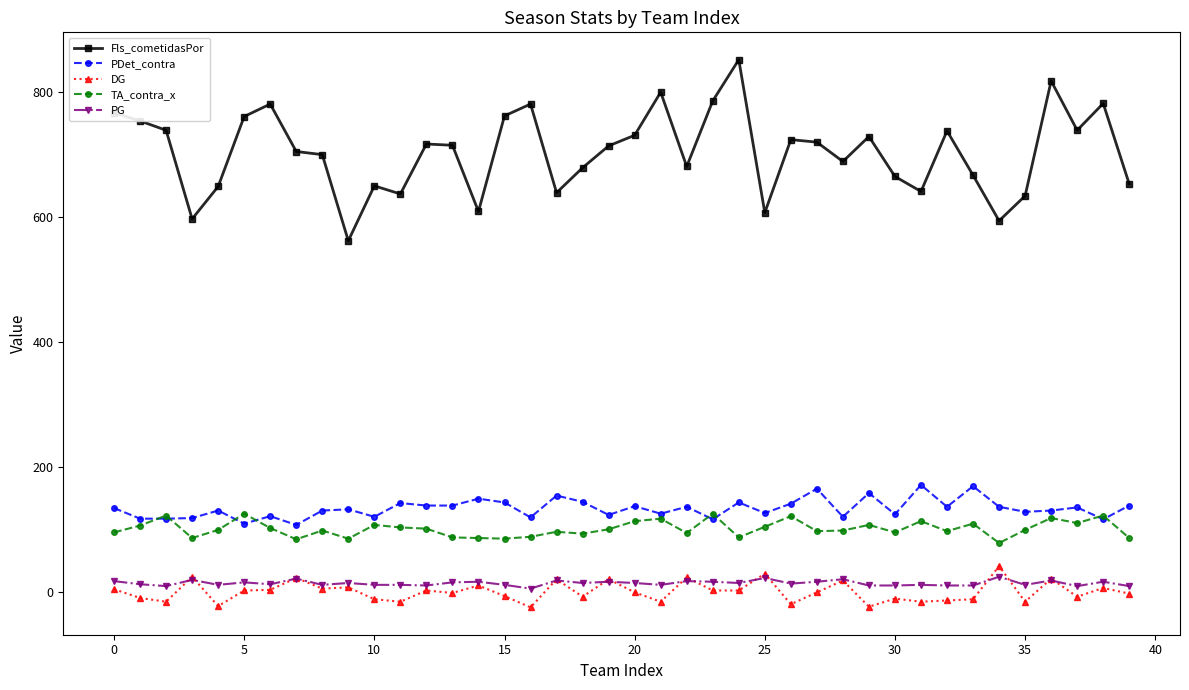

At how many categories does at least one series exceed 814?

2